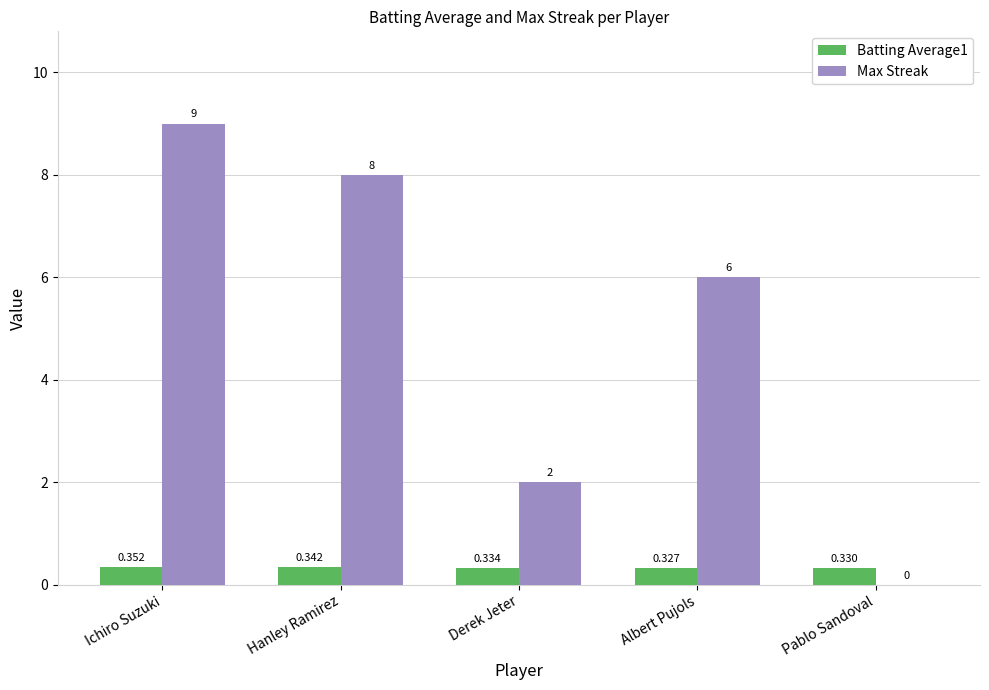

What is the approximate value of Max Streak at Albert Pujols?

6.0